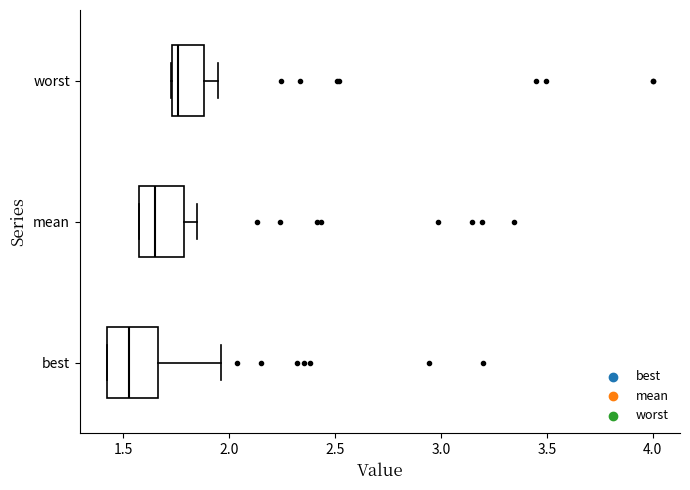

Reading bottom to top, read every box against the x-axis: the position of its median line, the range the box covers, and the ends of its whiskers. The values are not printed on the chart, so give them approximately, as read against the axis.

best: median 1.55, box 1.40 to 1.65, whiskers 1.40 to 1.95
mean: median 1.65, box 1.60 to 1.80, whiskers 1.60 to 1.85
worst: median 1.75 (just right of the box's left edge), box 1.75 to 1.90, whiskers 1.75 to 1.95